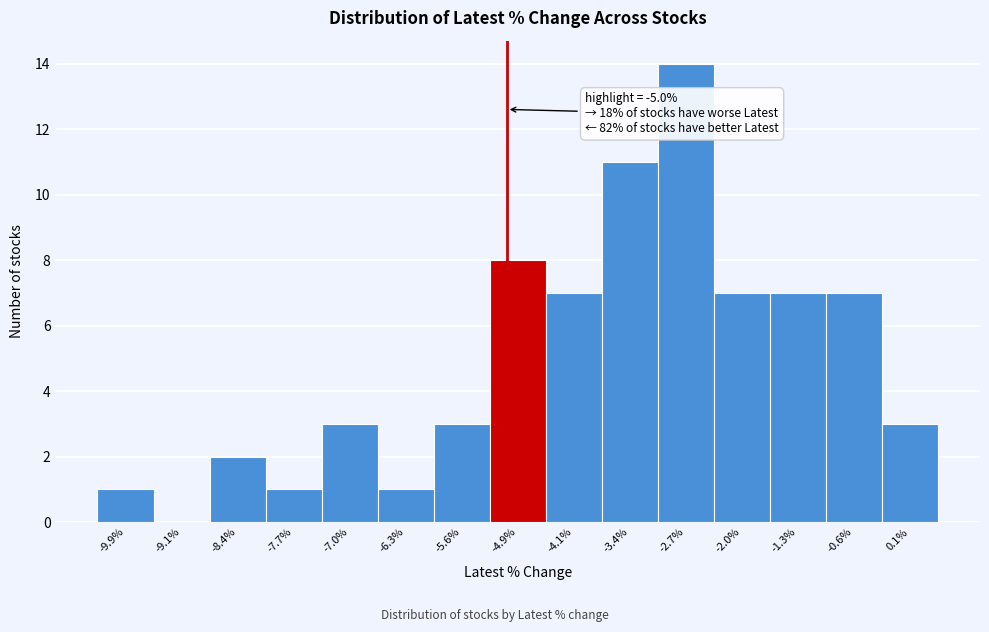

Over which range of the x-axis is the bar tallest?

-3.1 to -2.4